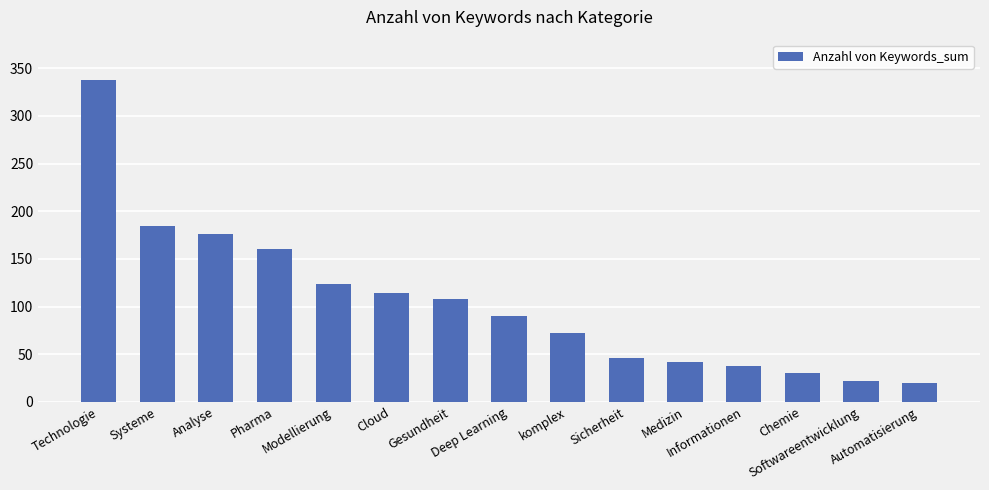

What position from the left is komplex?

9